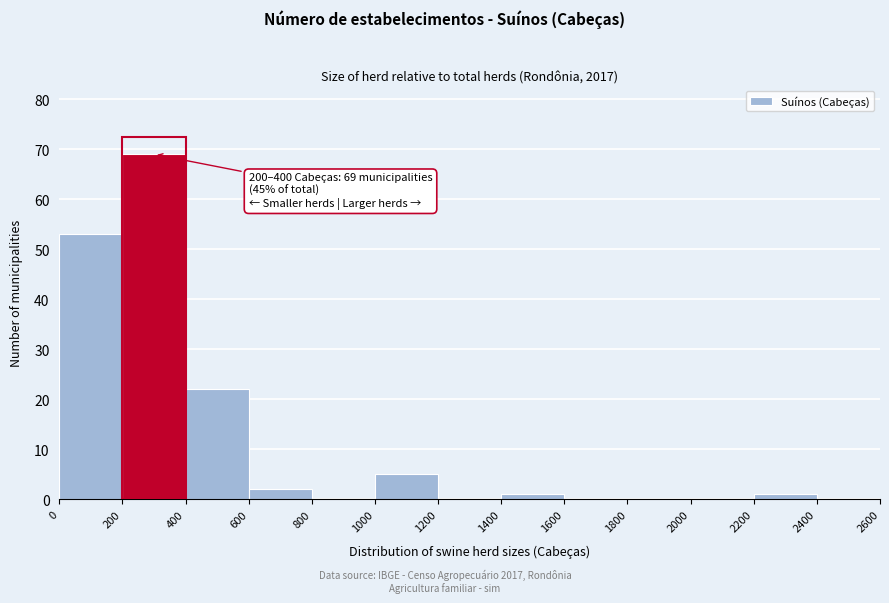

Which range on the x-axis has the tallest bar?

200 to 400